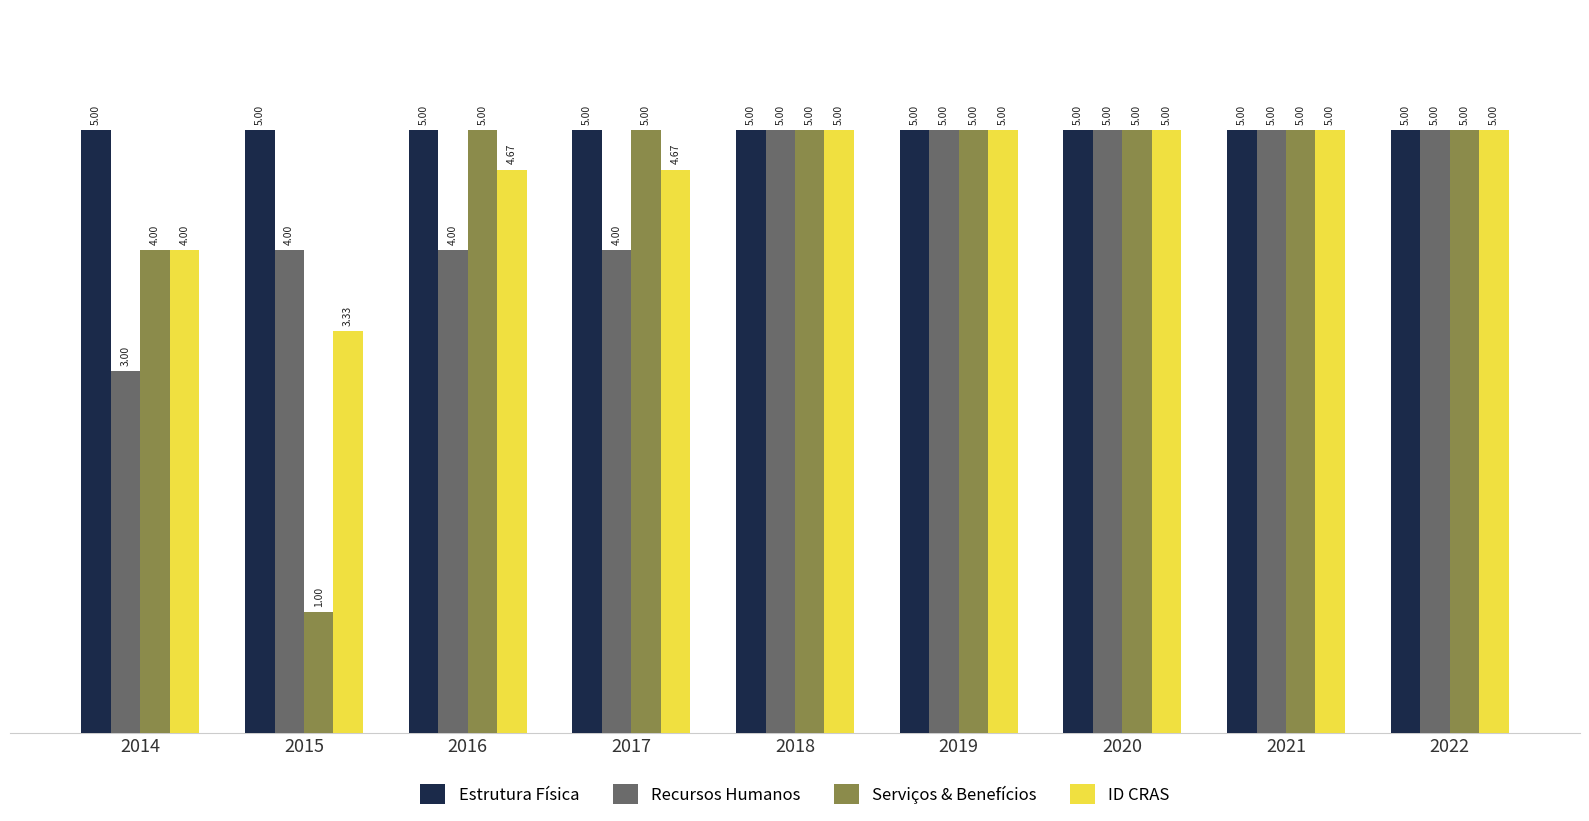

What is the average value of the Recursos Humanos series?

4.4